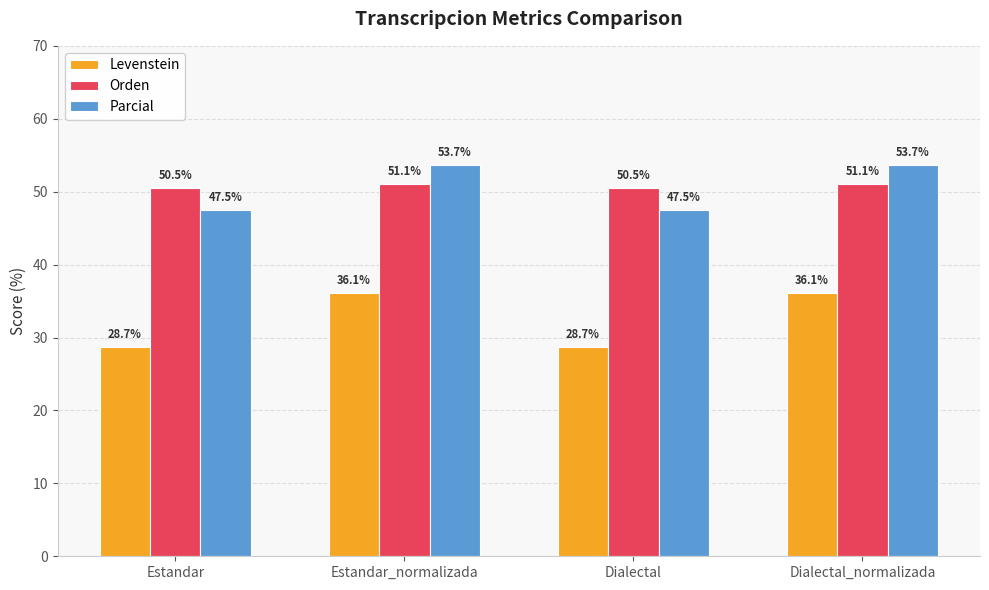

Where does the Levenstein series first go above 36?

Estandar_normalizada